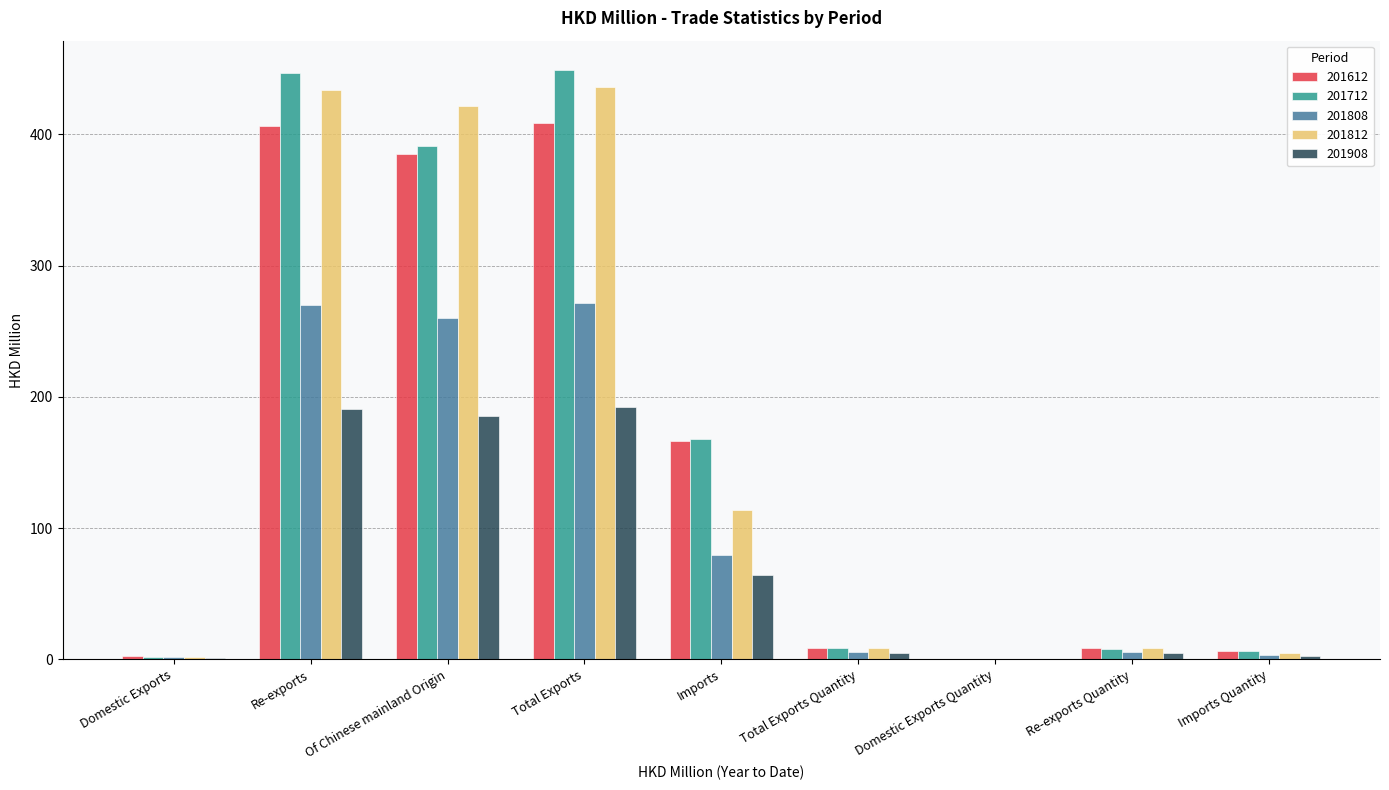

What is the greatest value displayed?

449.0